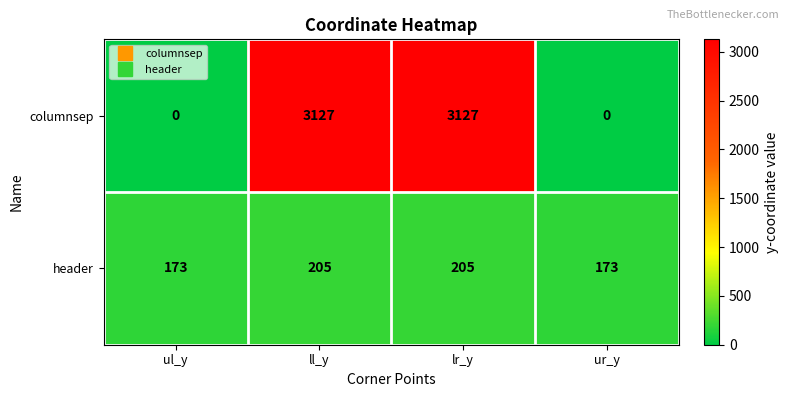

Which series has the largest total across all categories?

columnsep